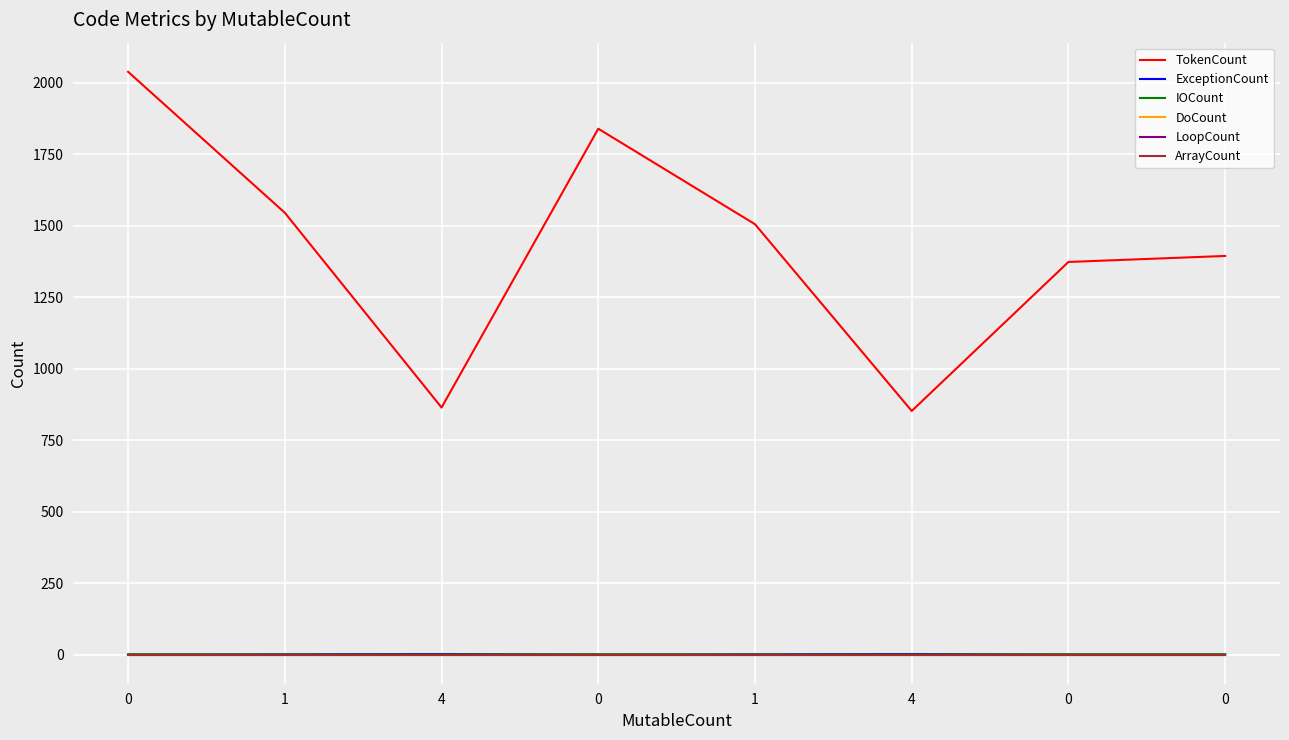

Is the value of IOCount at 4 greater than the value of DoCount at 1?

No